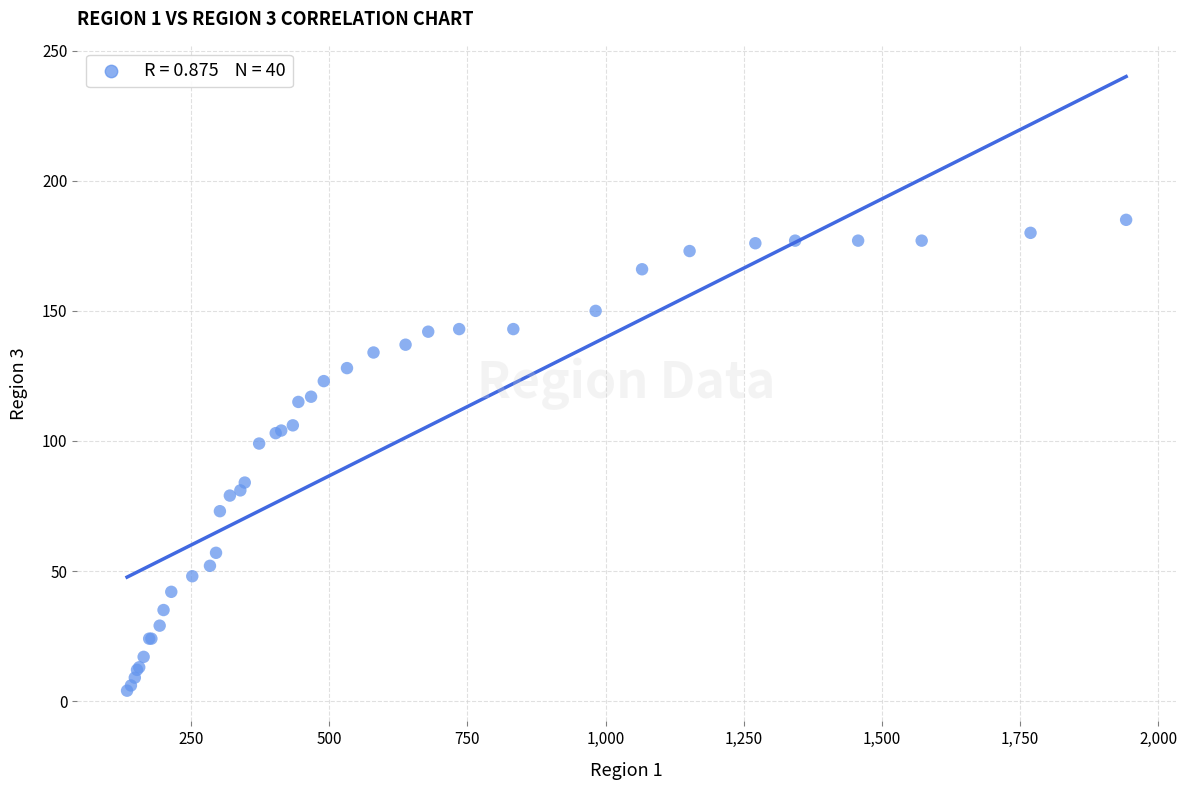

What Y value in the scatter plot is closest to 94?

99